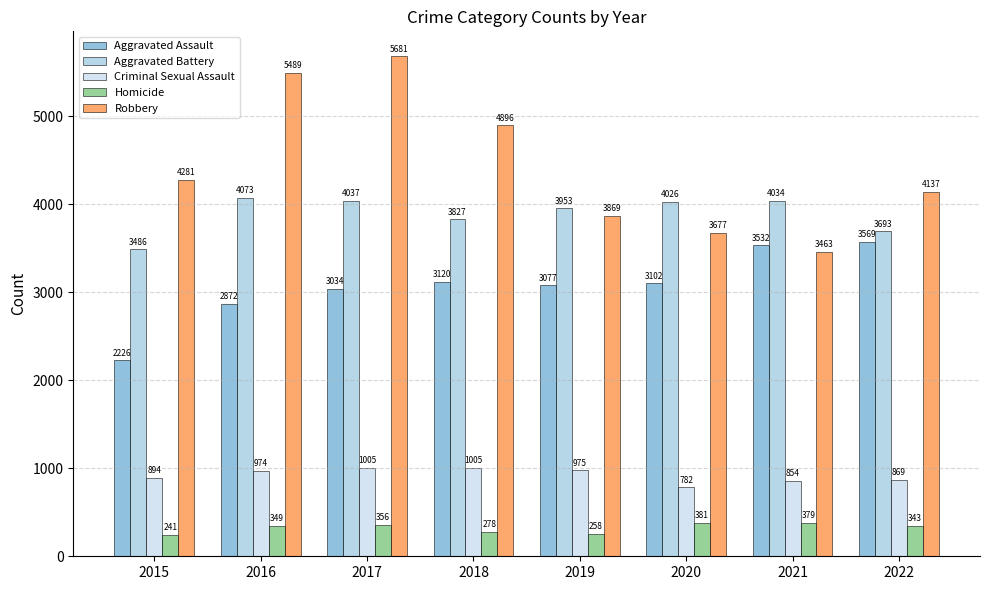

What is the difference between the highest and lowest values at 2015?

4040